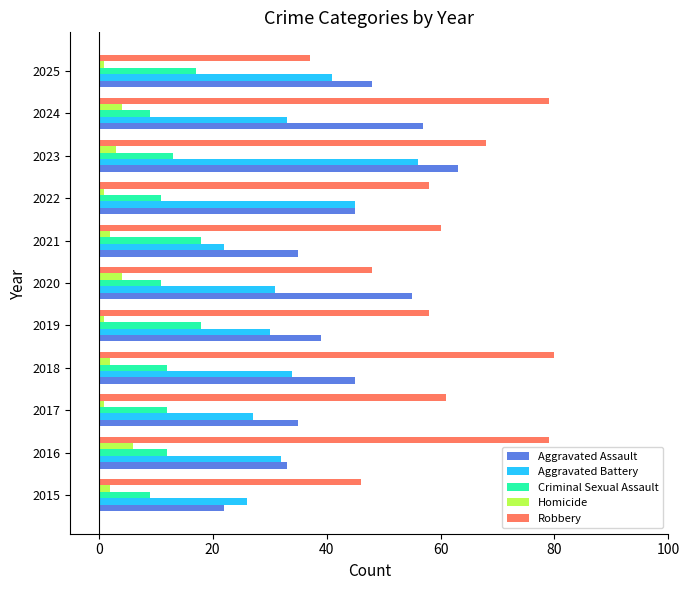

Which category has the lowest value in the Aggravated Battery series?

2021